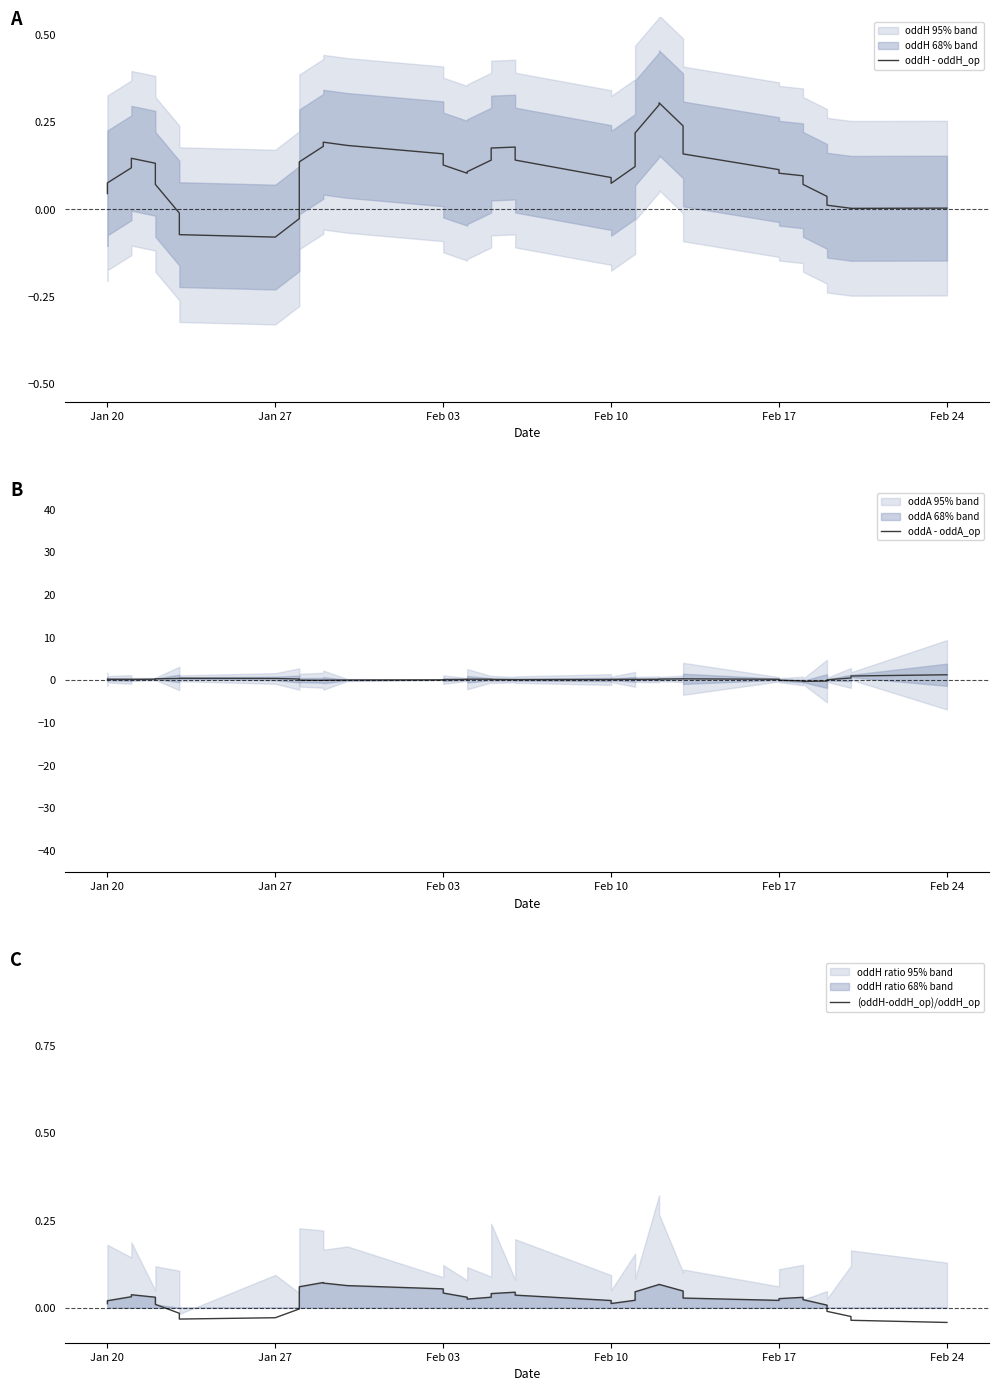

How many series are shown in this chart?

3